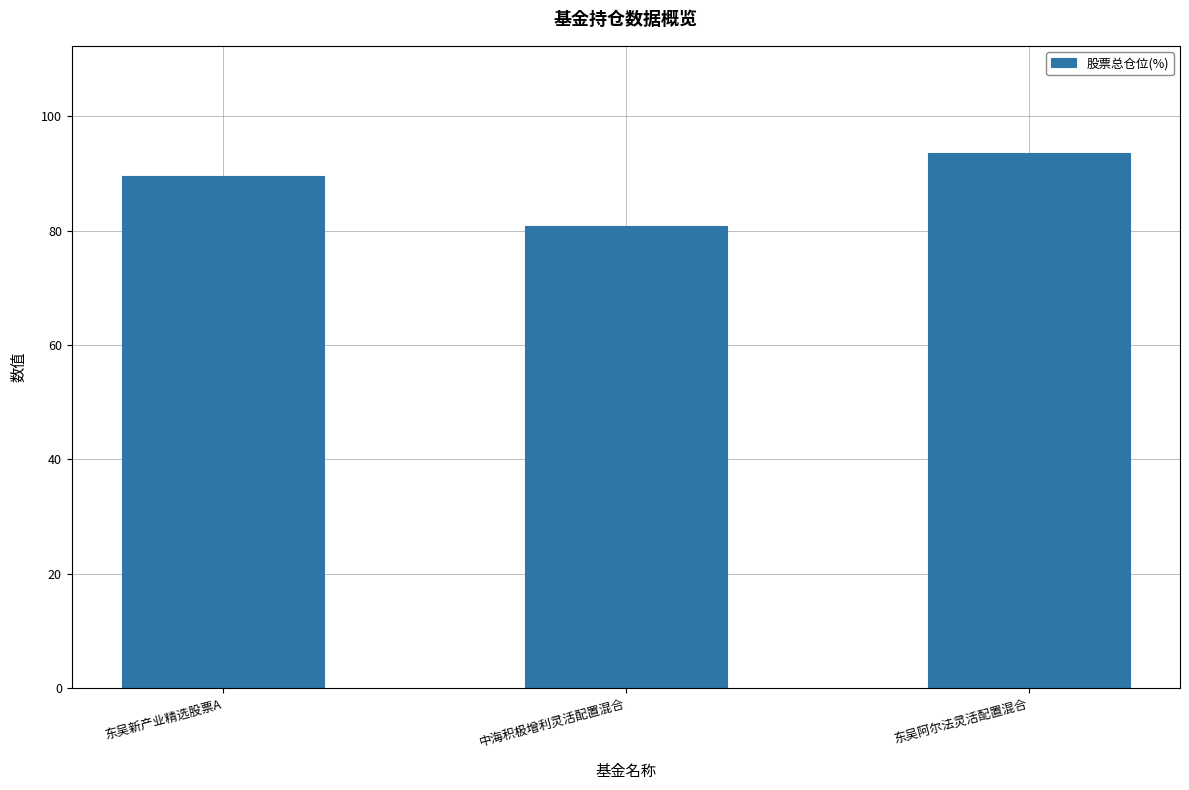

Count the number of values greater than 89.

2